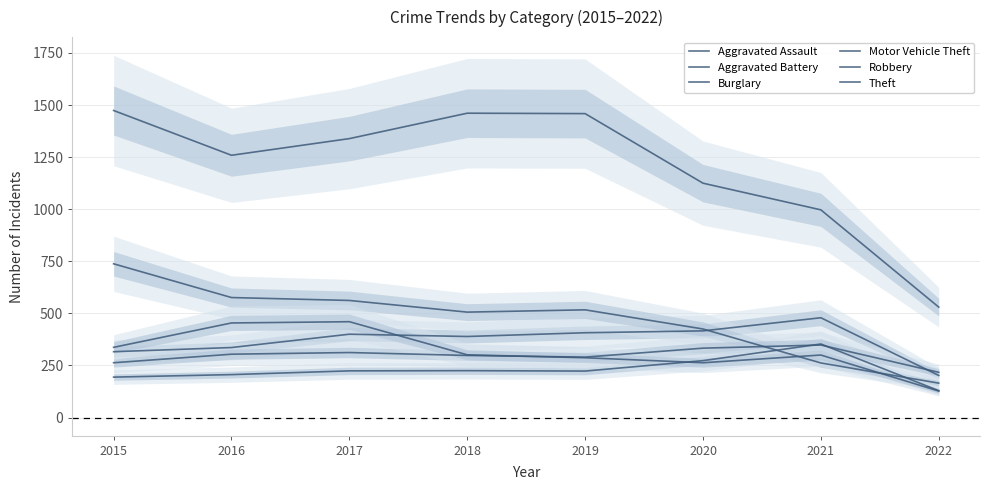

What is the difference between the highest and lowest values at 2018?

1236